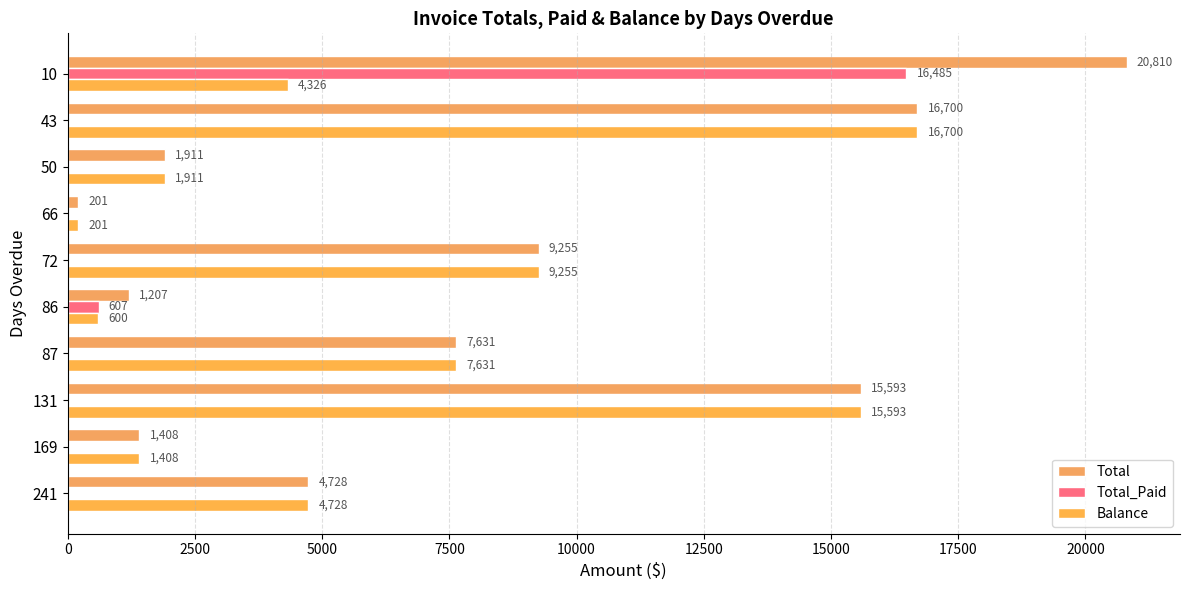

How many values in Total_Paid are above zero?

2